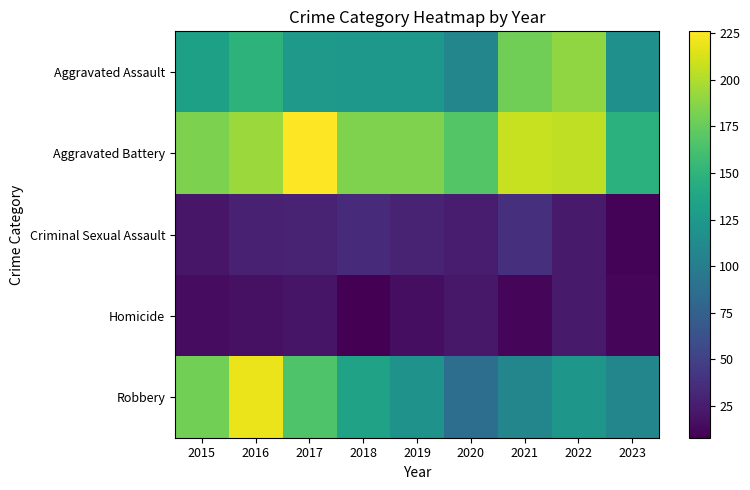

How many data points does each series have?

9